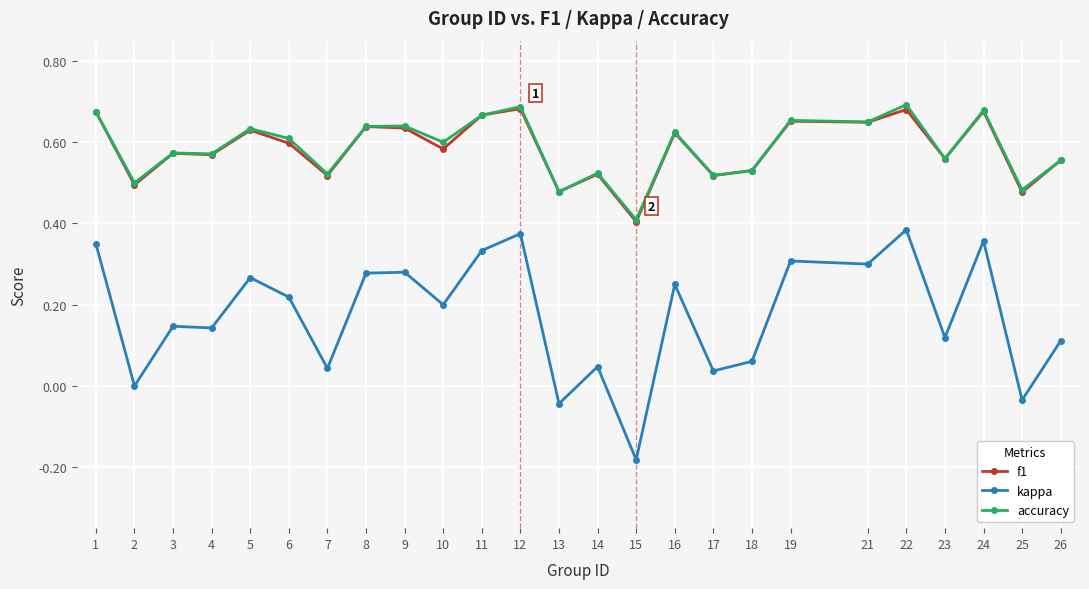

What are all the series names shown in the legend?

f1, kappa, accuracy